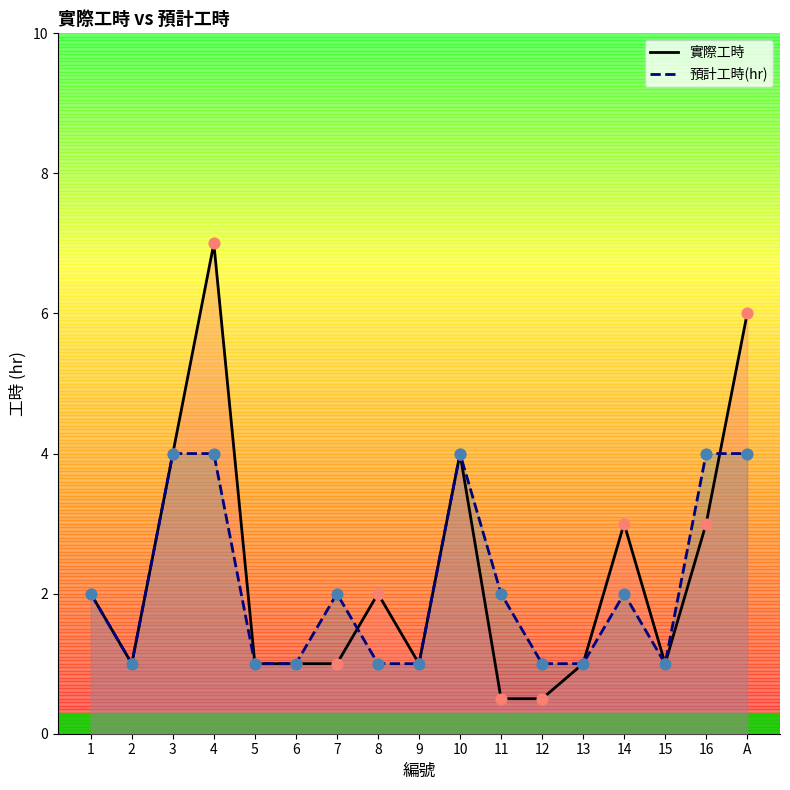

Which series reaches the minimum Y coordinate?

實際工時